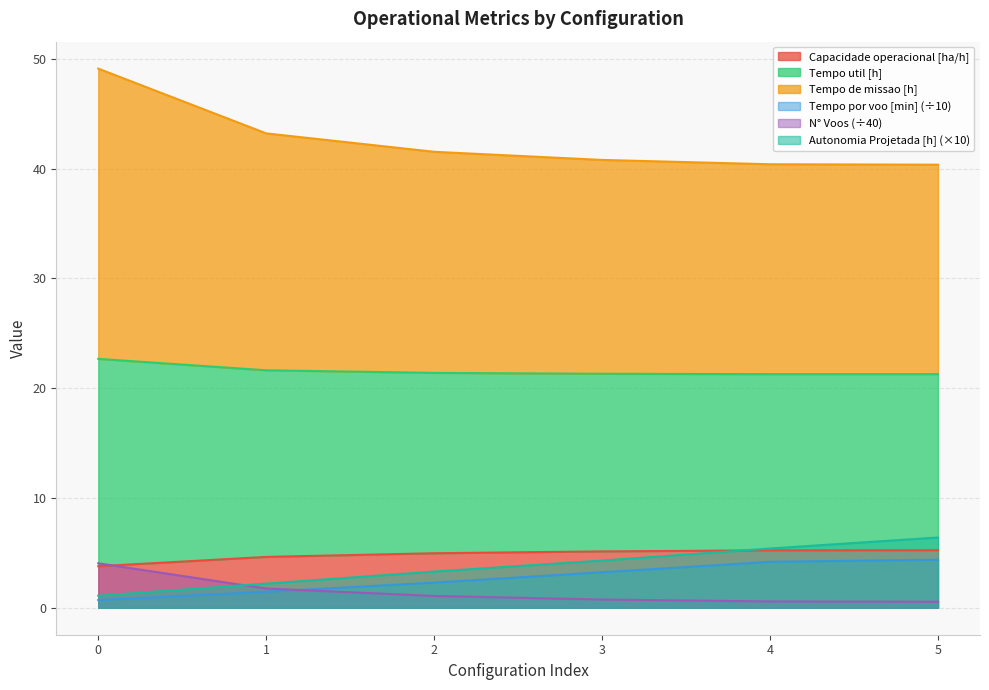

Which series has the largest range (max minus min)?

Tempo util [h]